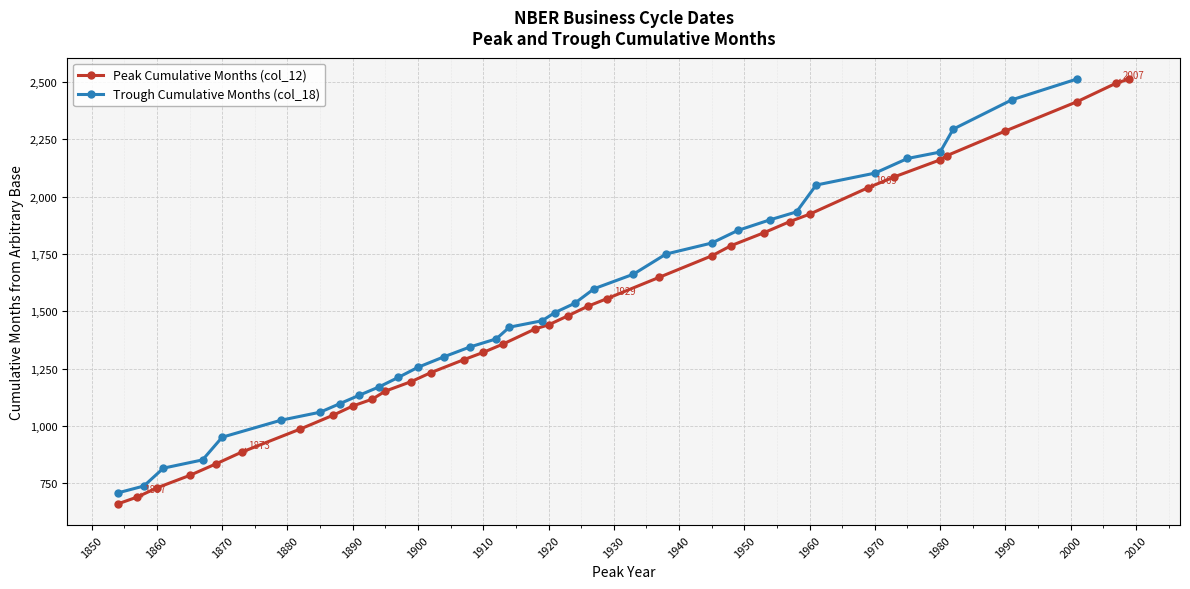

What is the highest value of the Peak Cumulative Months (col_12) series?

2514